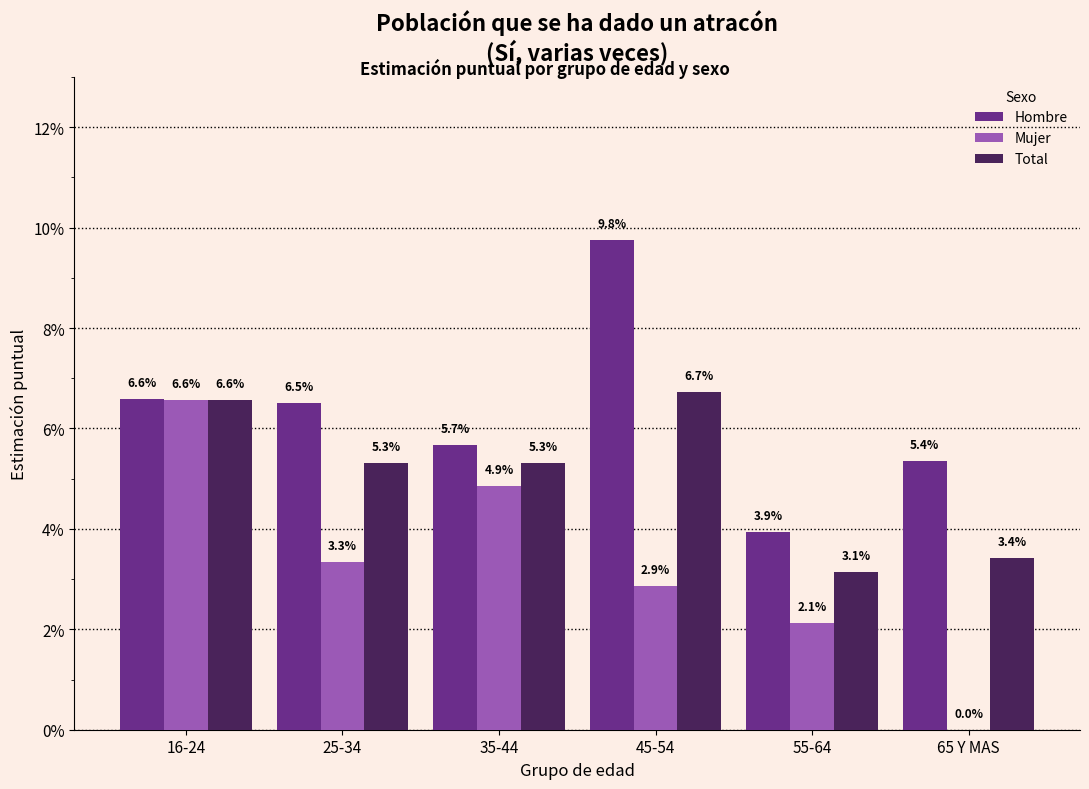

What are all the series names shown in the legend?

Hombre, Mujer, Total